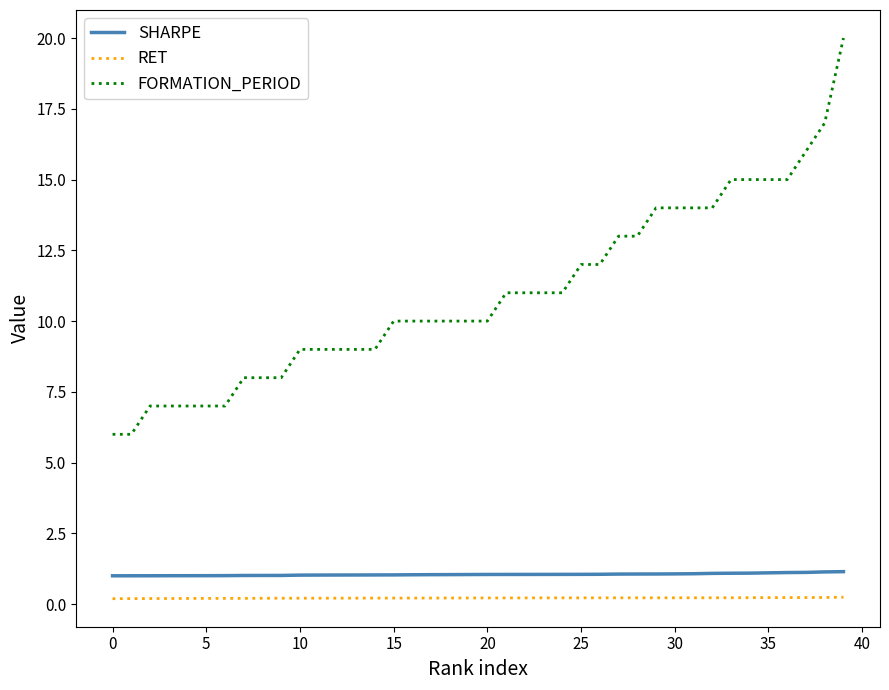

Which series has the largest range (max minus min)?

FORMATION_PERIOD